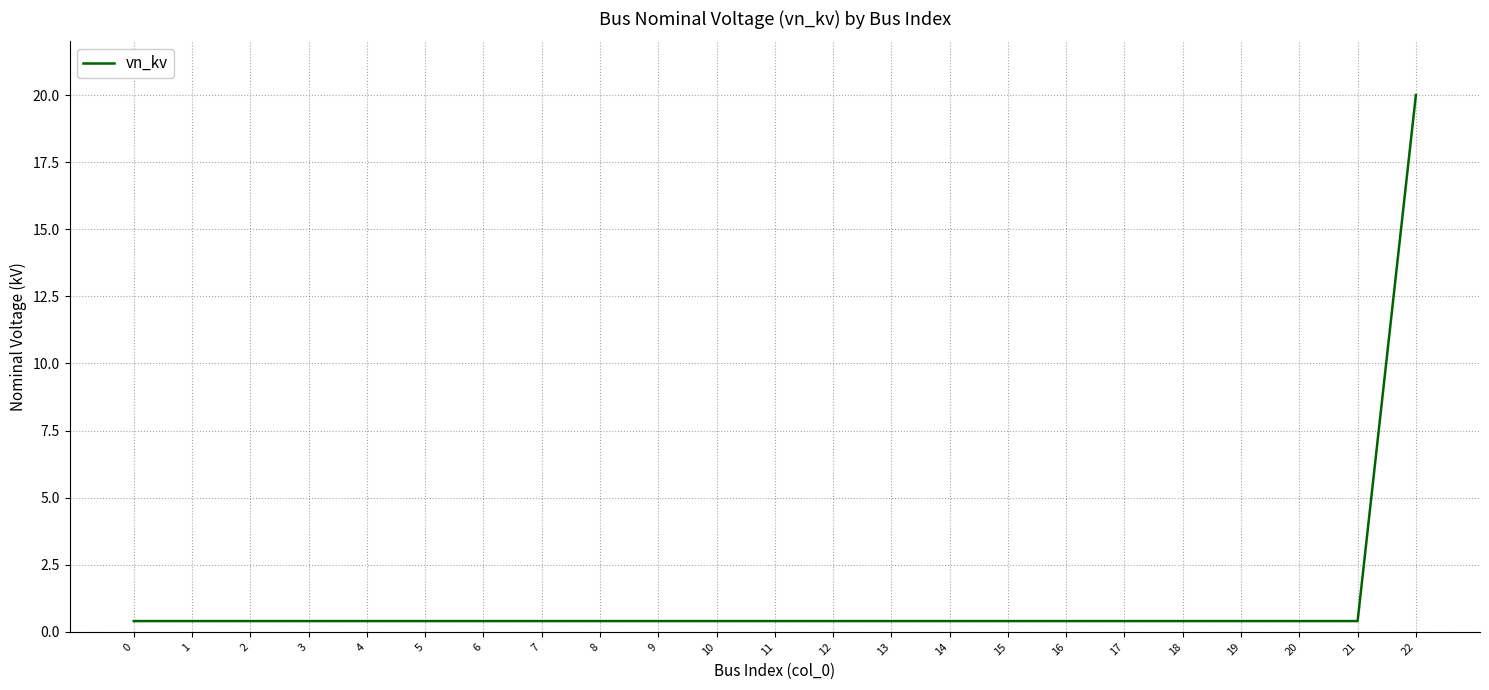

What is the maximum value shown in the chart?

20.0